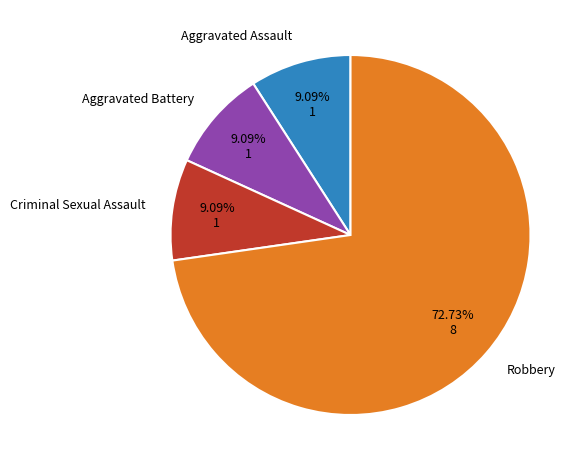

What percentage is the Robbery slice, to the nearest percent?

73%